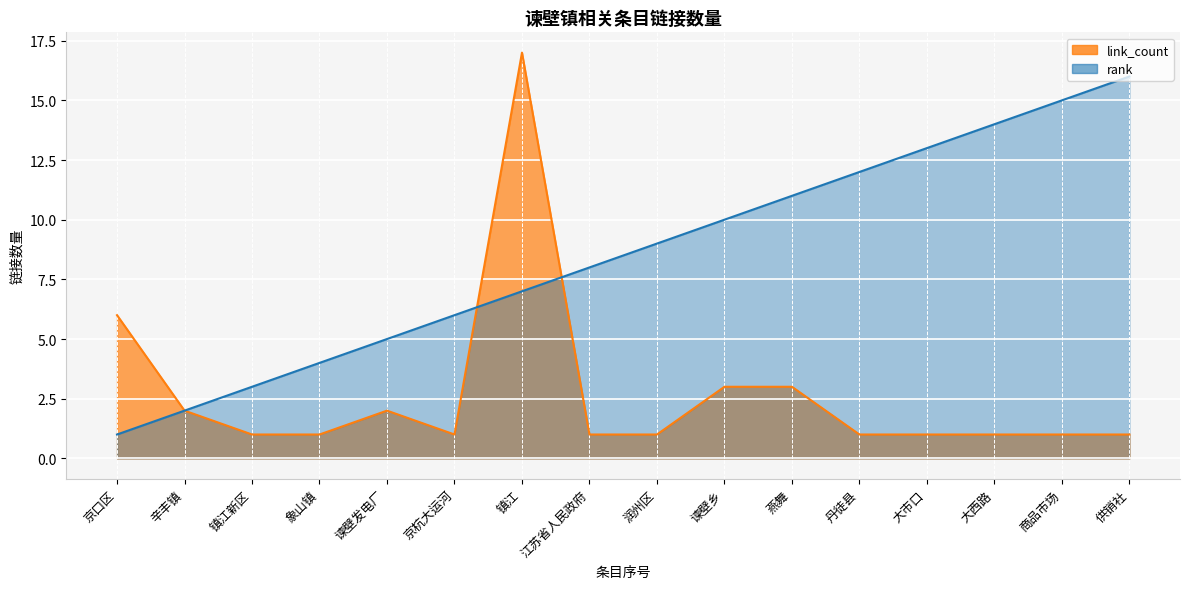

What is the sum of all rank values?

136